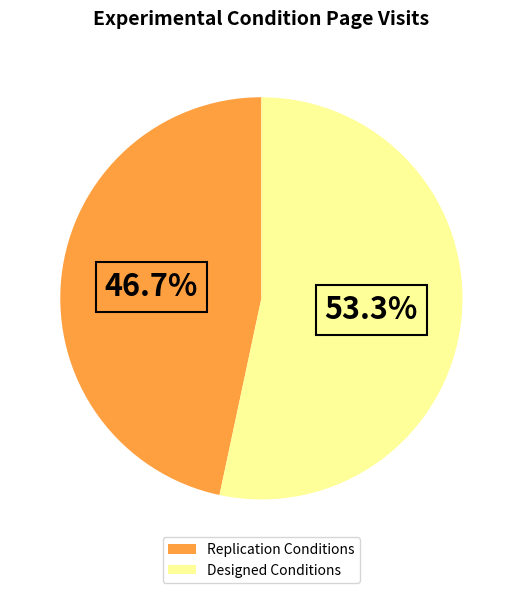

What is the ratio of the value at Replication Conditions to the value at Designed Conditions?

0.9